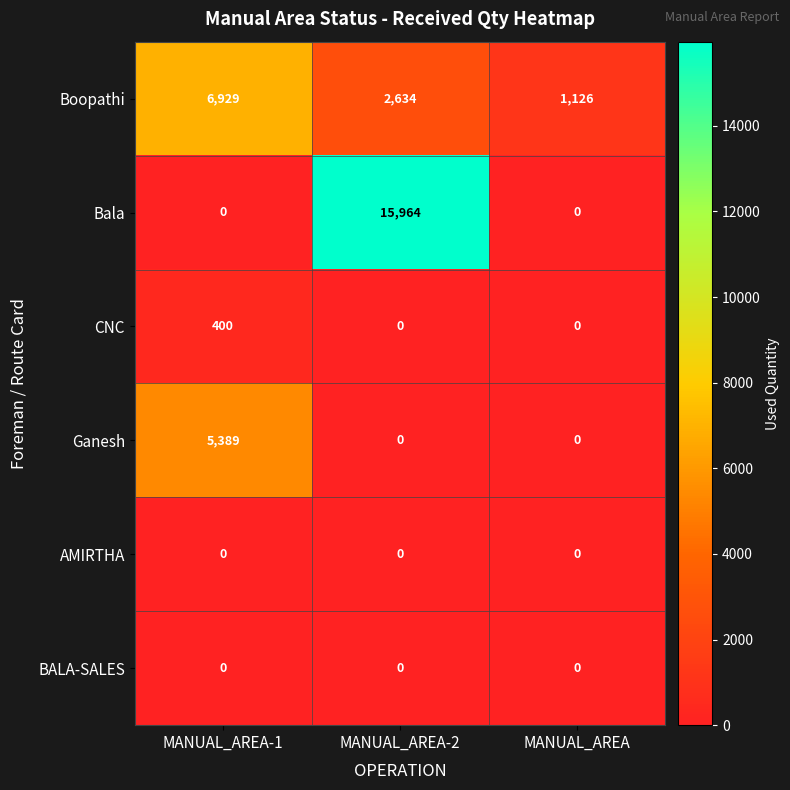

What is the difference between the highest and lowest values at MANUAL_AREA?

1126